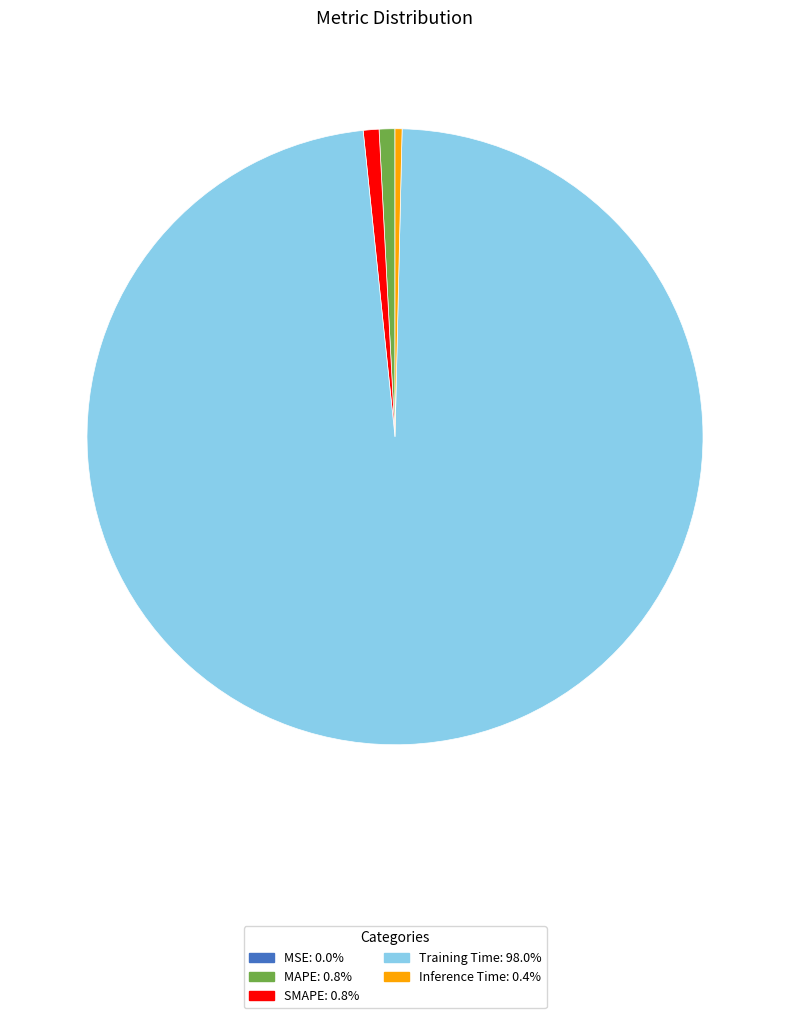

Which slice is the largest?

Training Time